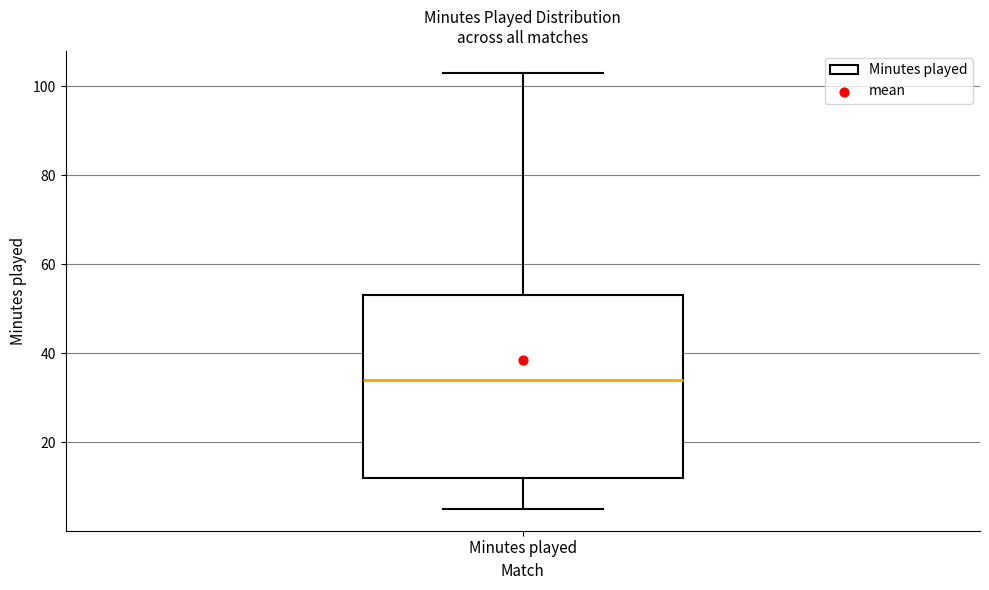

Read this box plot against the y-axis: the position of the median line, the range covered by the box, and the ends of both whiskers. The values are not printed on the chart, so give them approximately, as read against the axis.

median 34, box 12 to 54, whiskers 6 to 104